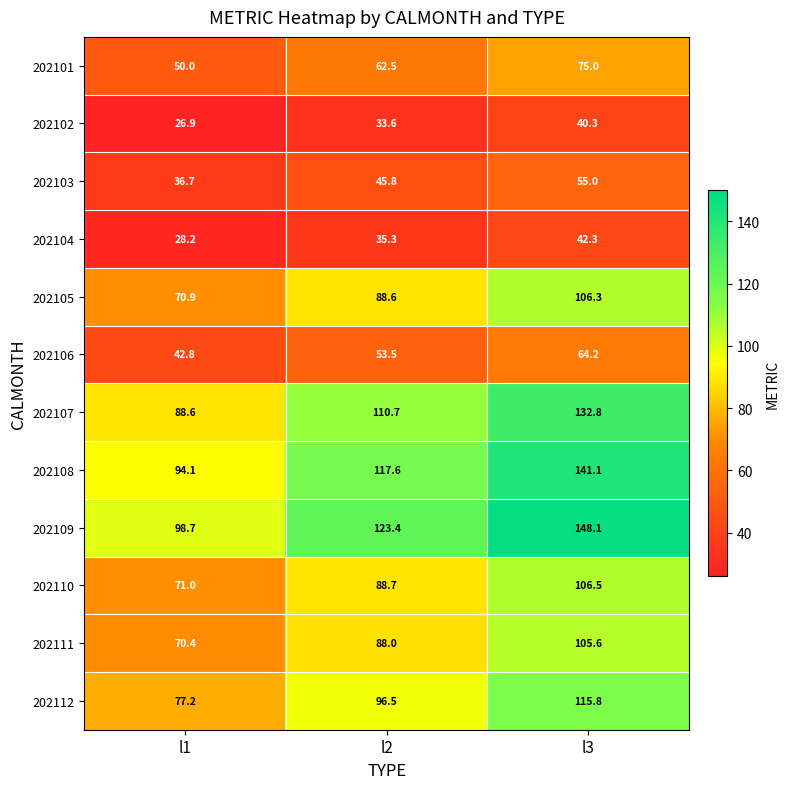

At which label is 202108 closest to 117?

l2